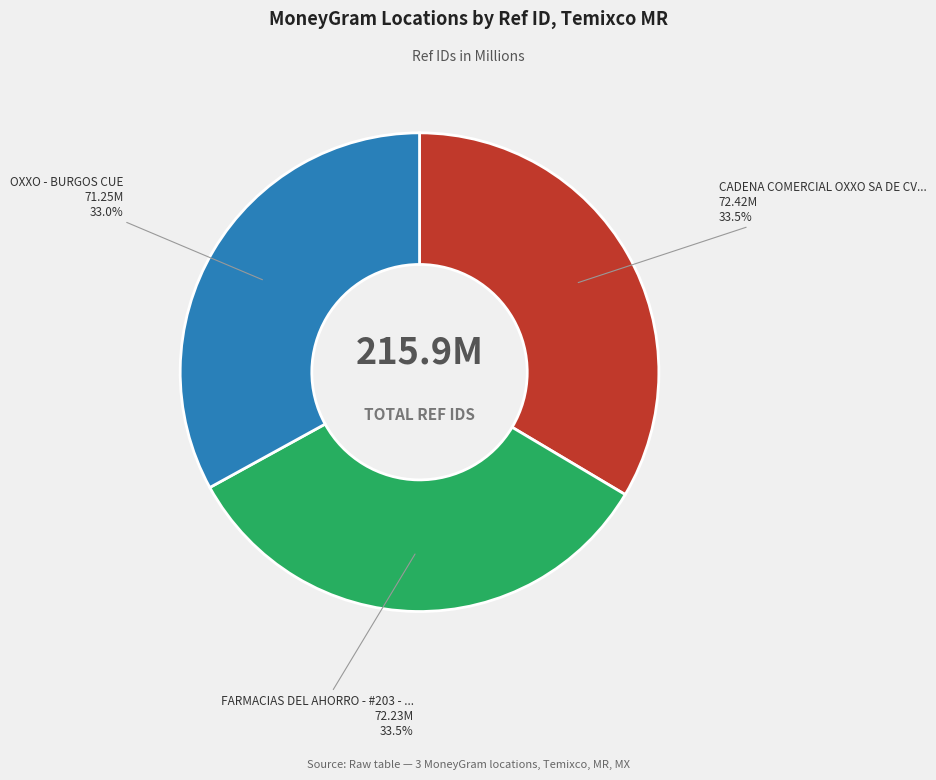

How many slices are in this pie chart?

3